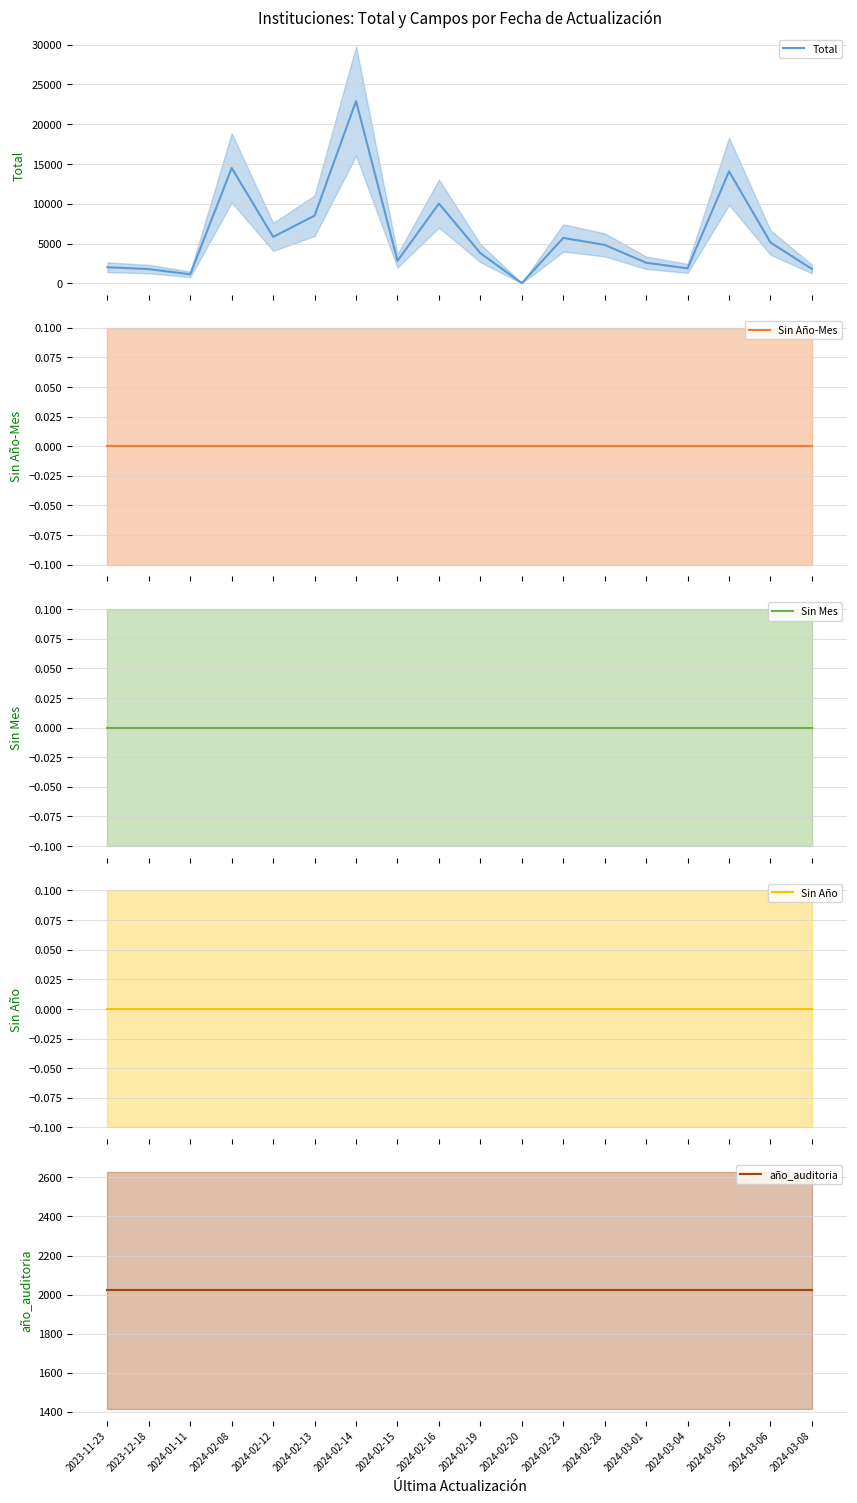

What are all the series names shown in the legend?

Total, Sin Año-Mes, Sin Mes, Sin Año, año_auditoria